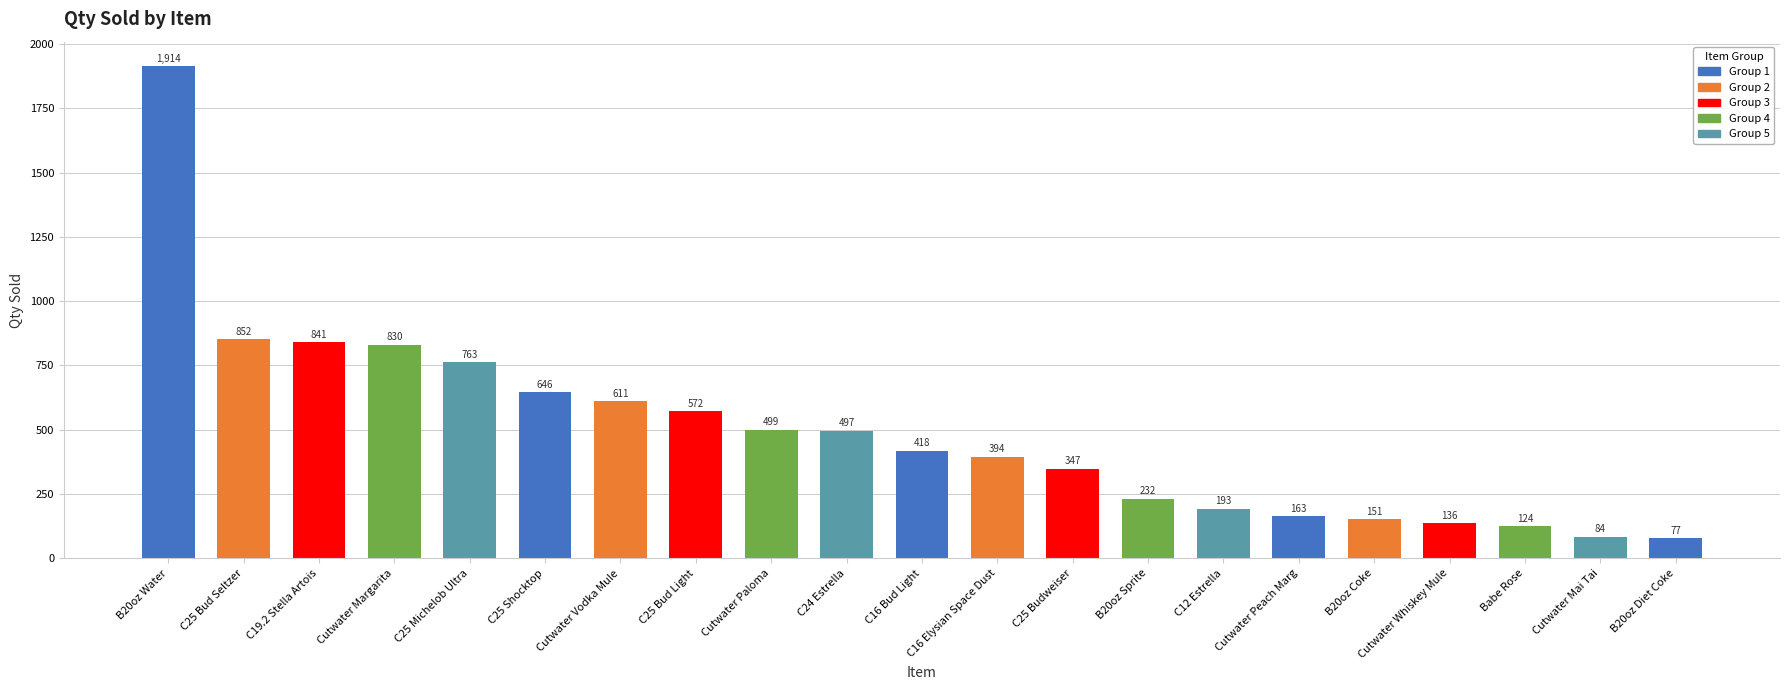

How many distinct data groups are displayed?

1